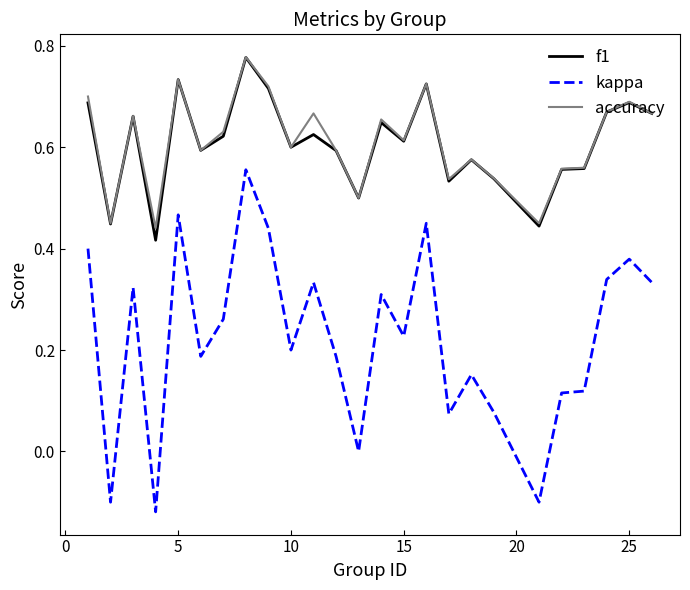

Which series has the widest spread of values?

kappa